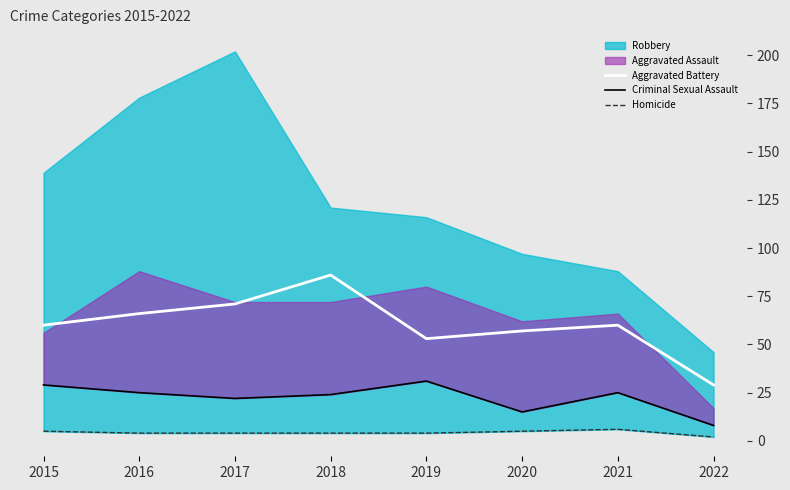

The value of Aggravated Battery at 2019 is 12. True or false?

False